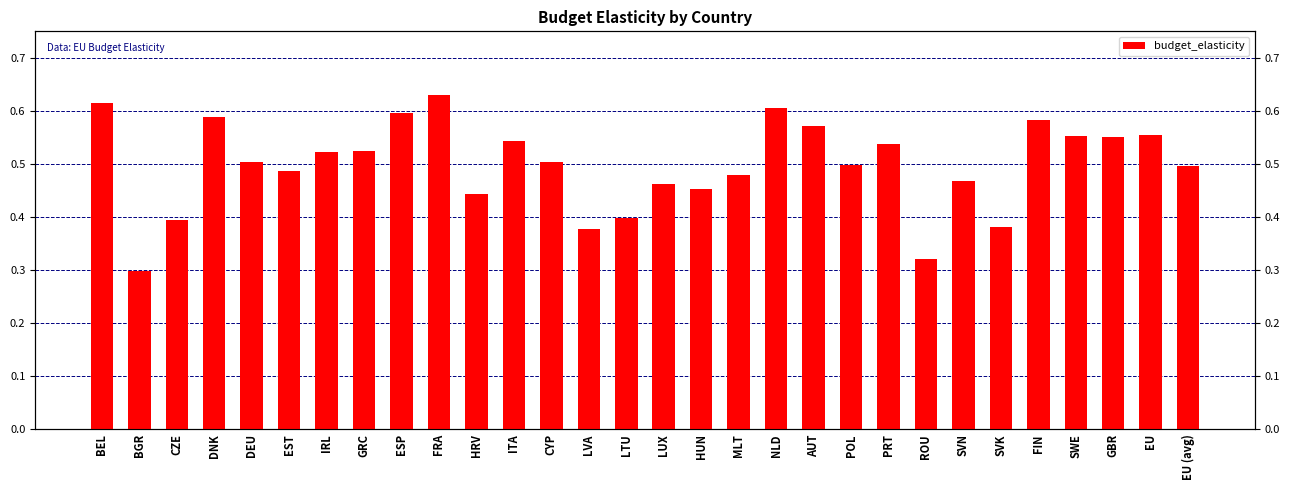

What is the approximate value at IRL?

0.5